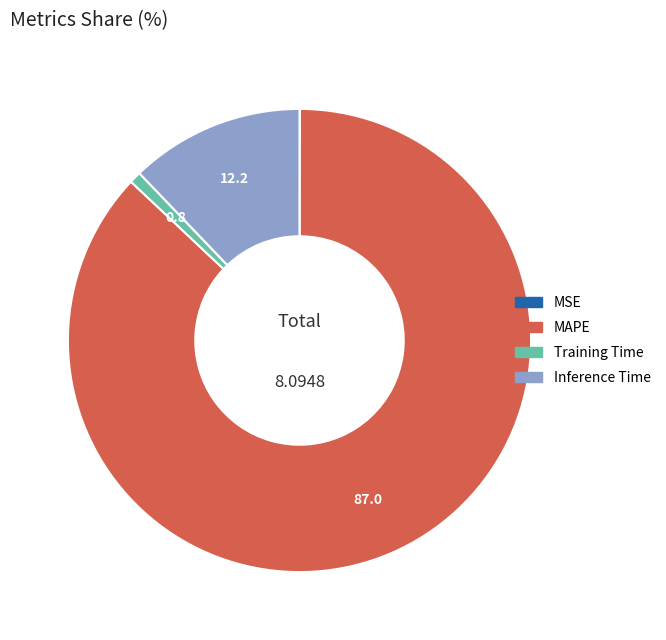

Between Training Time and Inference Time, which is larger?

Inference Time